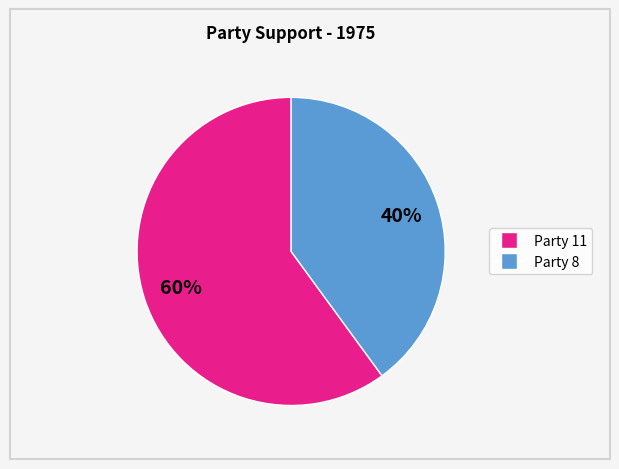

How many slices are in this pie chart?

2